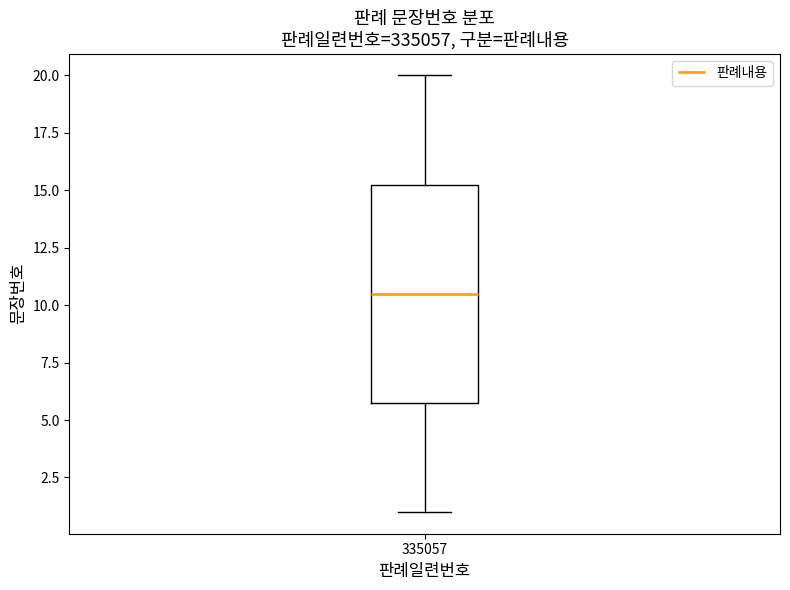

Transcribe this box plot: give where the median line is, the range the box spans, and where the two whiskers end, as read against the y-axis. The values are not printed on the chart, so give them approximately, as read against the axis.

median 10.5, box 6.0 to 15.5, whiskers 1.0 to 20.0